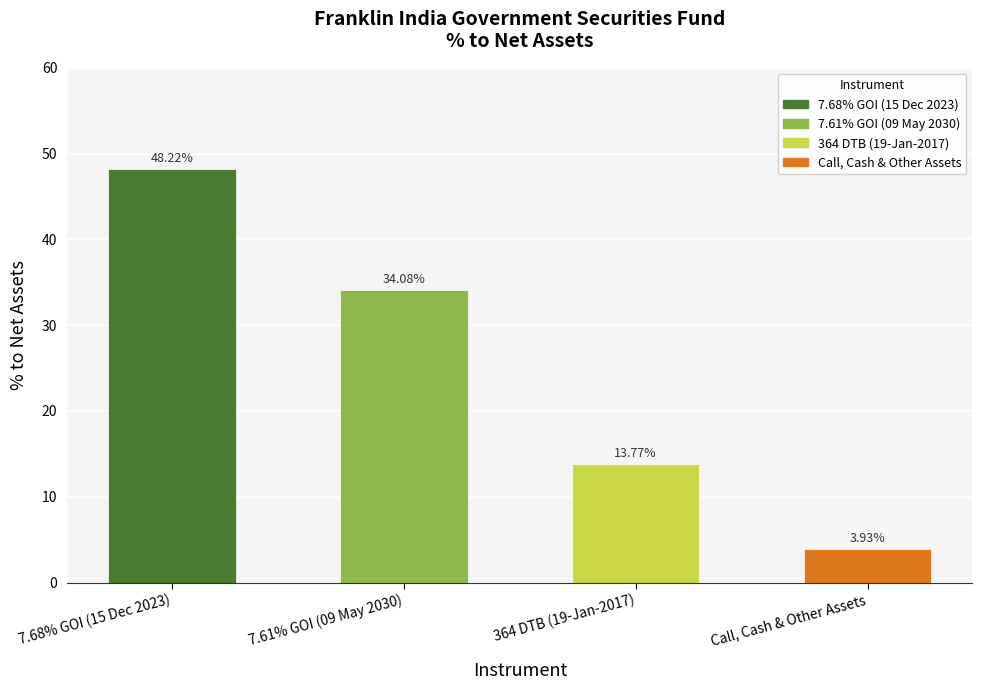

At which category does the chart reach its minimum across all series?

Call, Cash & Other Assets